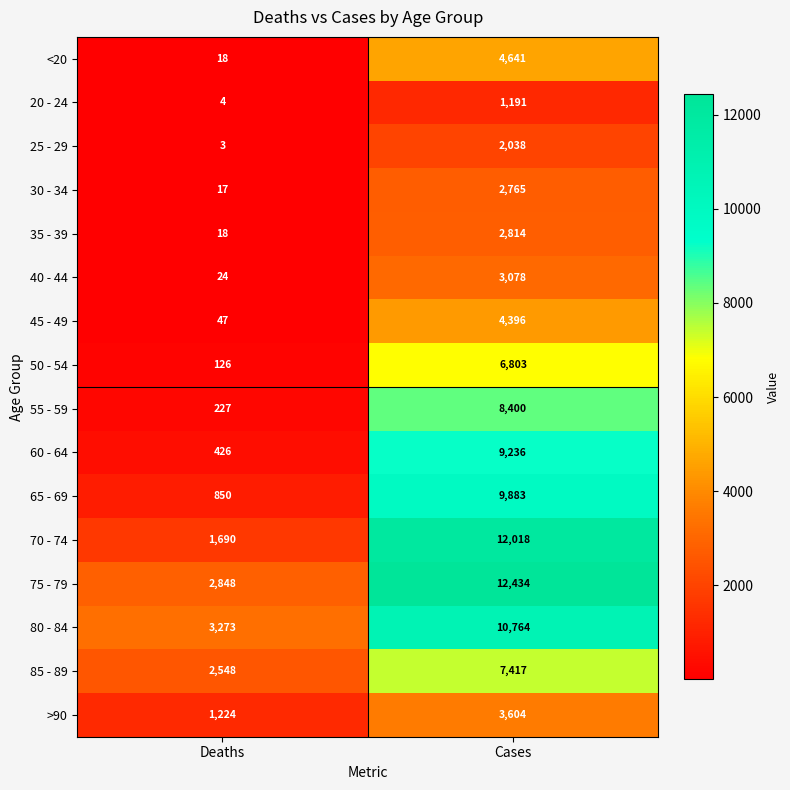

The value of 25 - 29 at Cases is 1175. True or false?

False